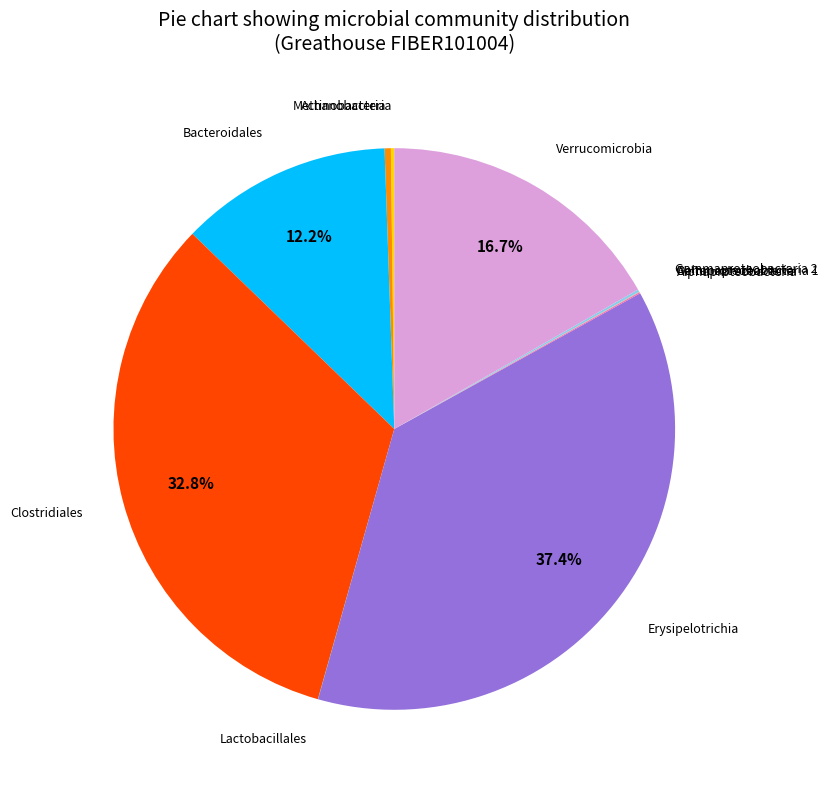

To the nearest percent, what is the average slice percentage?

9%